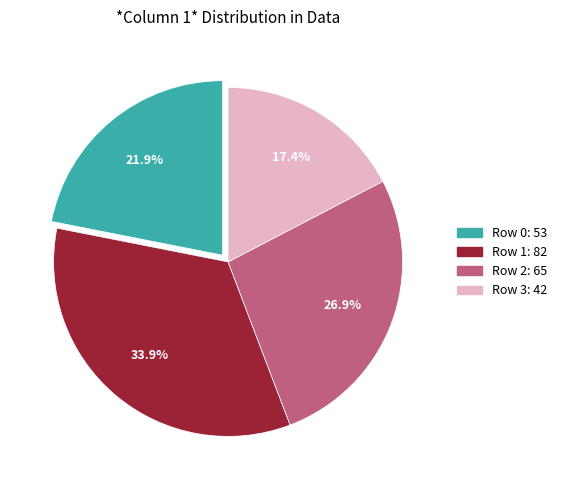

Between Row 2 and Row 3, which is larger?

Row 2